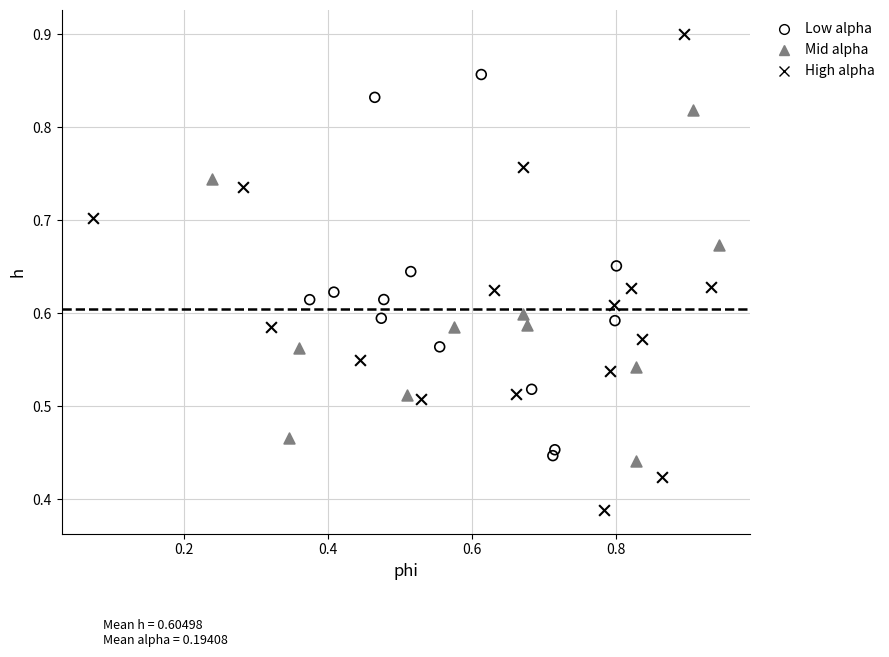

Which series has the widest spread of Y values?

High alpha